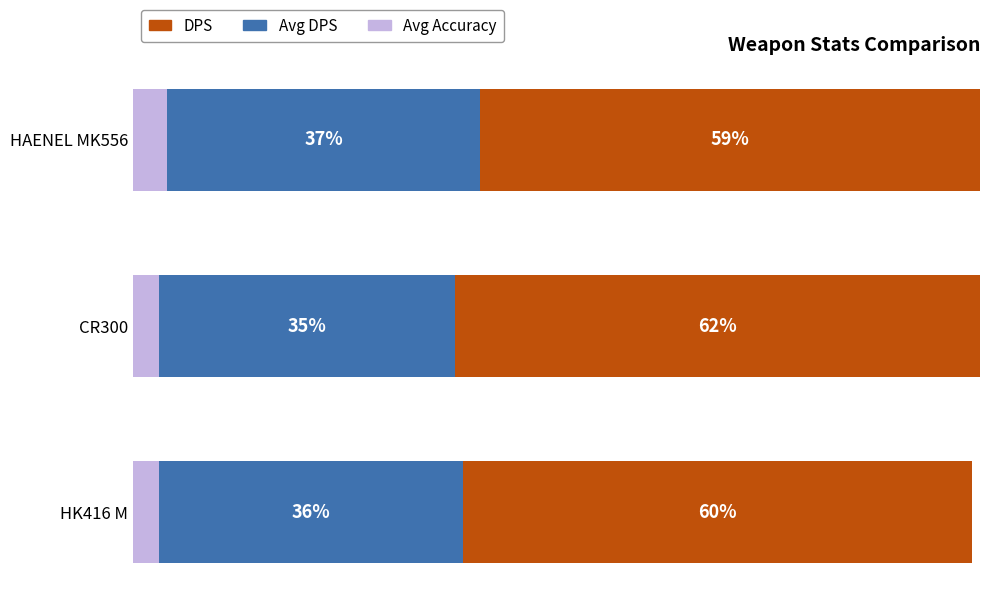

Which category has the highest value in the Avg Accuracy series?

HAENEL MK556